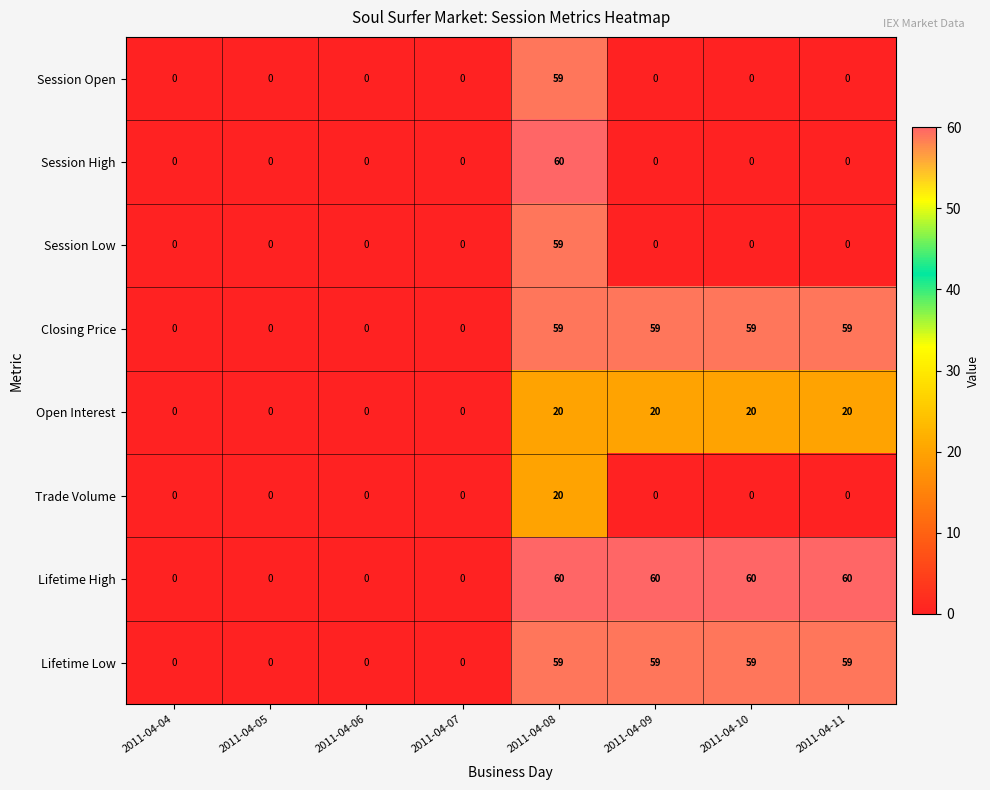

The value of Lifetime Low at 2011-04-07 is 0. True or false?

True